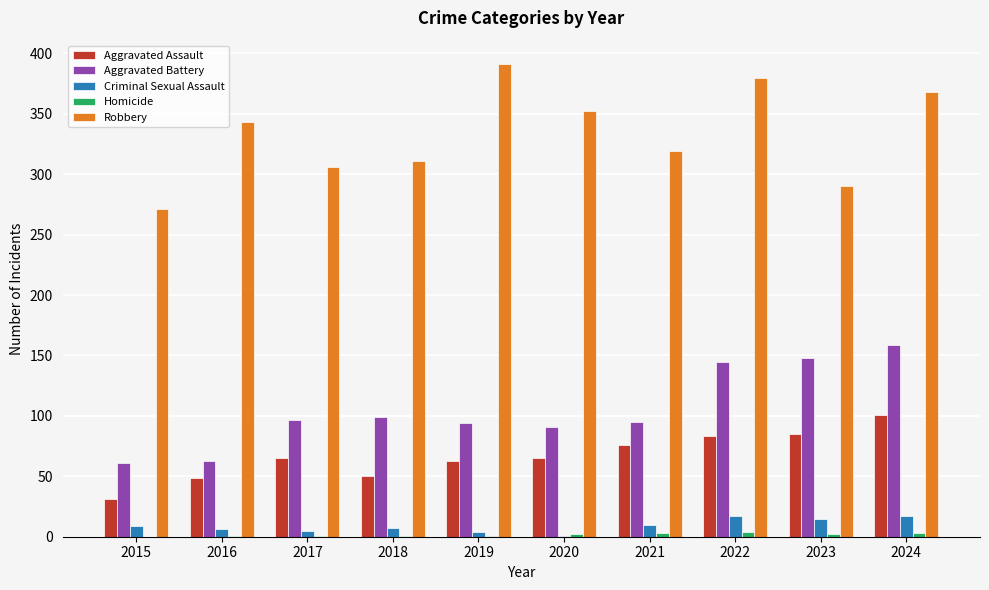

Is the value of Robbery at 2018 greater than the value of Aggravated Battery at 2019?

Yes